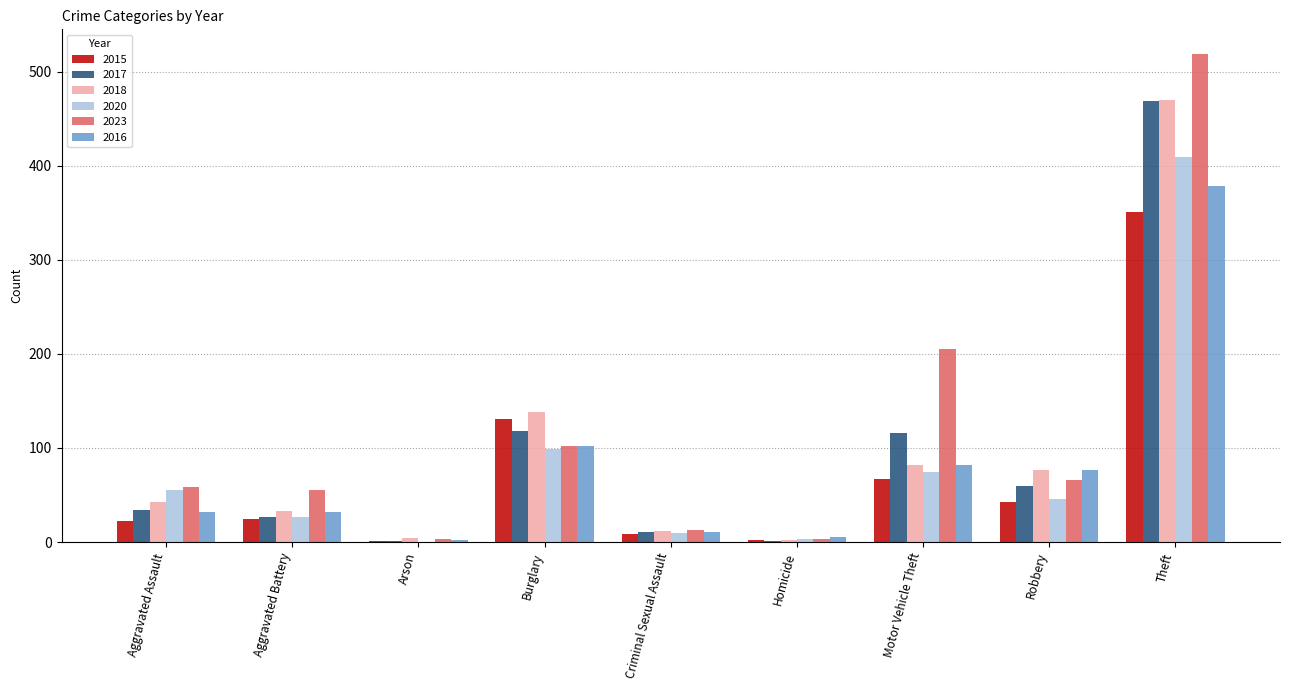

At which label is 2015 closest to 176?

Burglary